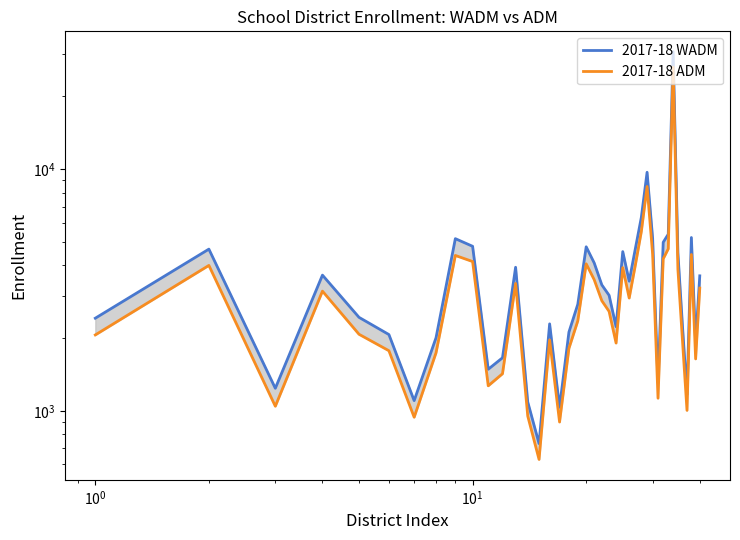

Reading left to right, extract all data points from this chart.

2017-18 WADM: 2416.6	4667.9	1239.1	3643.6	2436.3	2068.0	1101.5	2006.8	5157.4	4796.0	1485.5	1657.0	3927.3	1087.4	731.4	2289.7	1034.0	2117.1	2758.1	4772.7	4094.0	3319.9	3005.7	2228.8	4559.3	3439.0	4693.6	6317.2	9710.6	5175.6	1307.8	4982.2	5382.1	30640.4	4519.8	2232.2	1168.1	5214.7	1917.2	3619.0
2017-18 ADM: 2060.7	3996.6	1044.2	3127.9	2073.3	1772.5	940.2	1738.9	4395.0	4147.1	1268.7	1423.4	3365.6	951.1	628.9	1965.0	898.3	1813.2	2355.8	4057.3	3488.9	2854.5	2578.1	1906.8	3911.9	2928.4	4013.0	5516.7	8480.5	4448.0	1127.2	4256.2	4682.6	26437.9	3854.5	1942.1	1003.7	4435.7	1639.4	3220.1